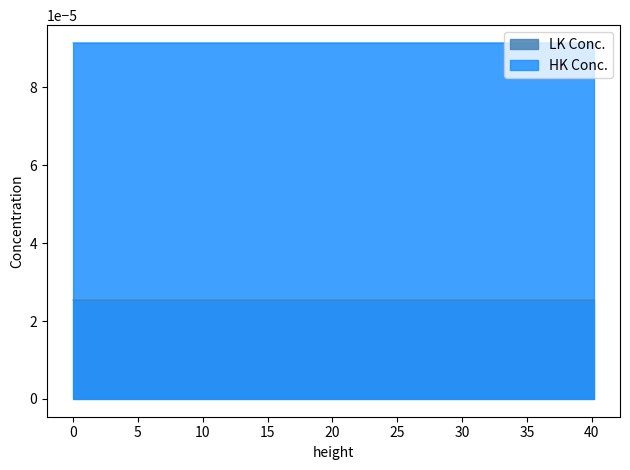

Rank the series by their maximum value, from highest to lowest.

HK Conc., LK Conc.